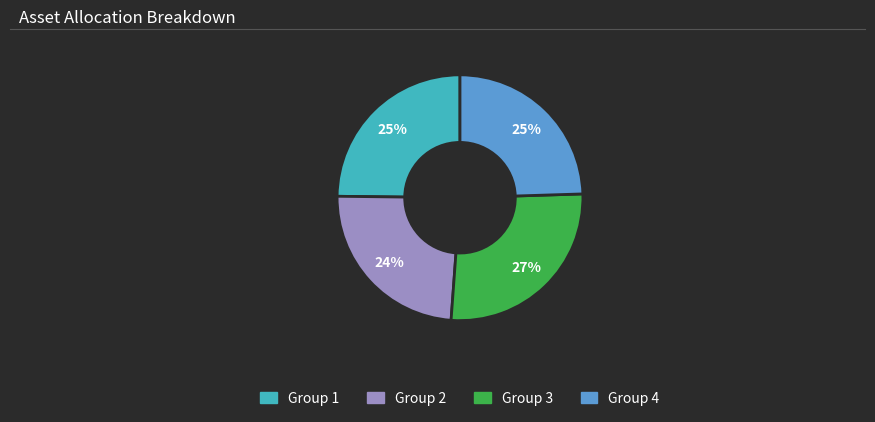

How many slices are in this pie chart?

4